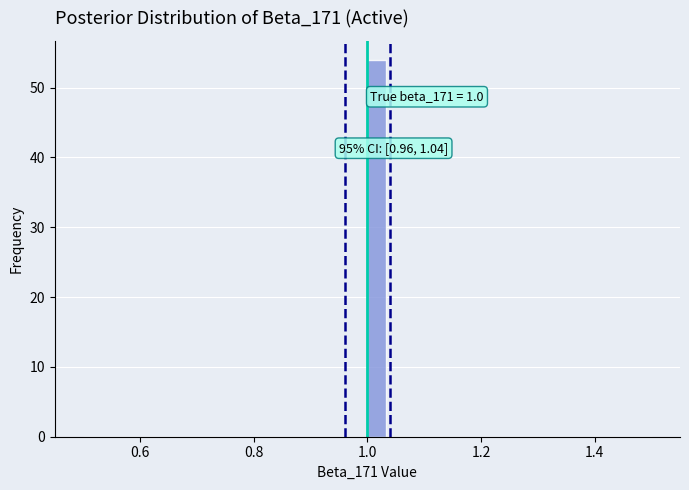

Around what value on the x-axis is the tallest bar? Give the approximate position of its centre, as read against the axis.

1.02